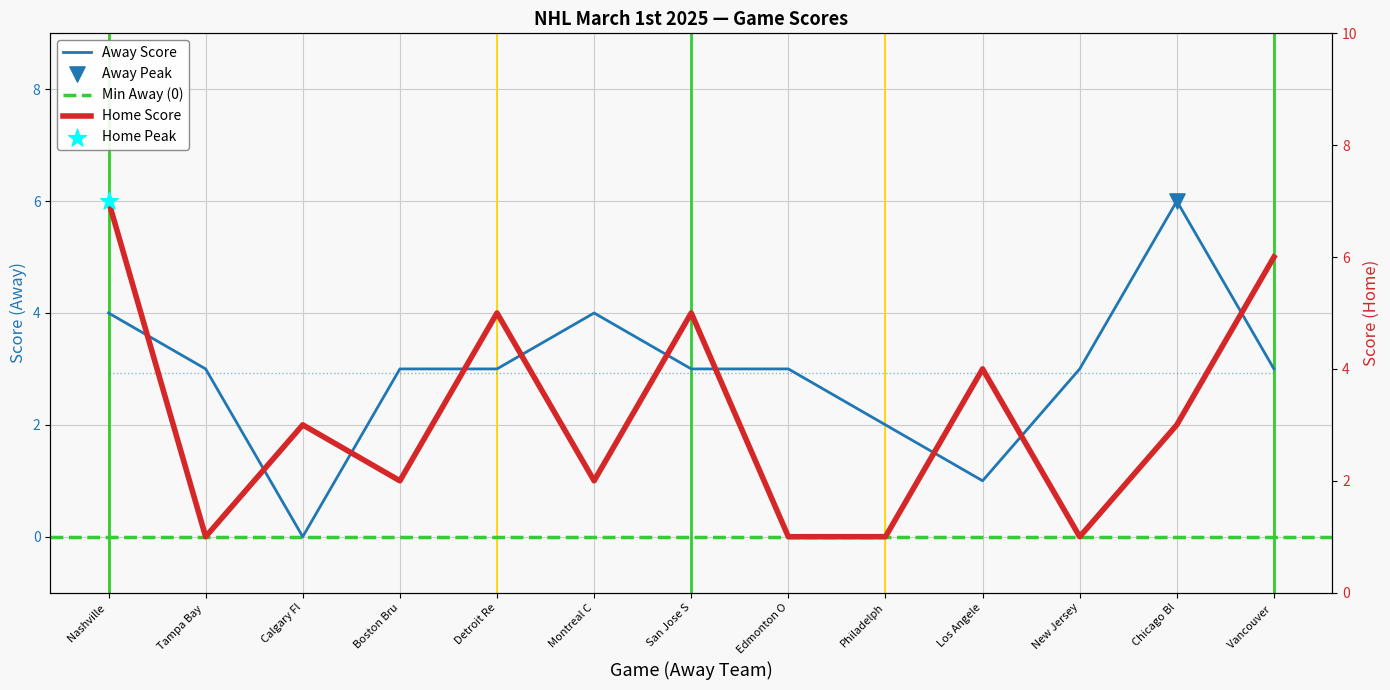

What is the total value across all series at Boston Bru?

5